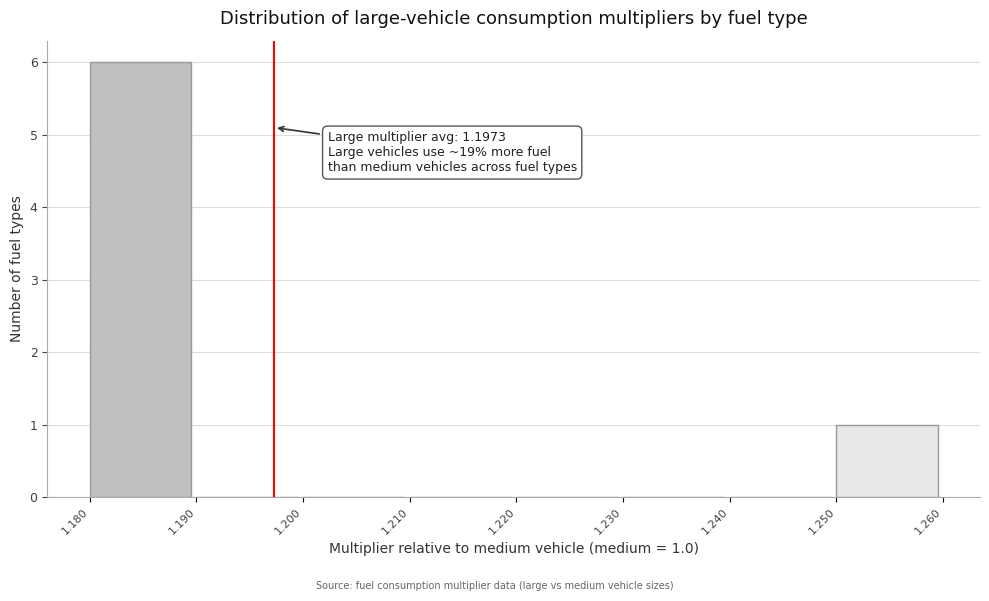

Which range on the x-axis has the tallest bar?

1.180 to 1.190